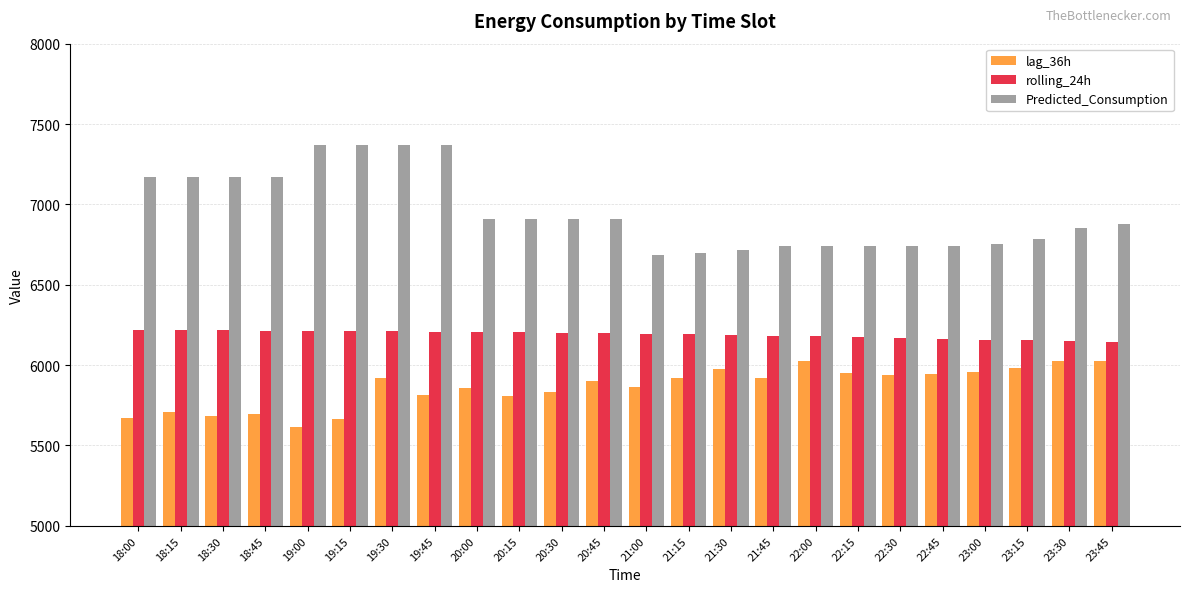

What is the label of the 23rd bar from the right?

18:15